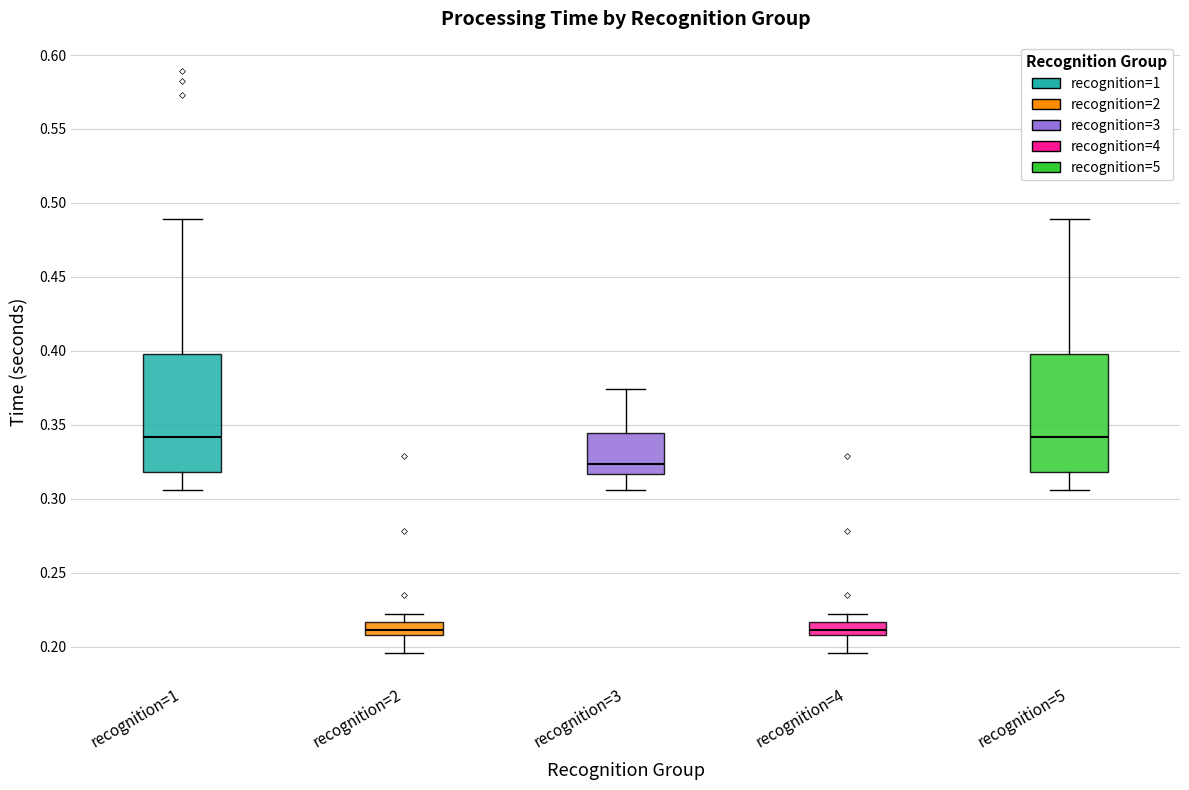

Reading left to right, transcribe this box plot: for each box, give where its median line is, the range the box spans, and where its two whiskers end, as read against the y-axis. The values are not printed on the chart, so give them approximately, as read against the axis.

recognition=1: median 0.340, box 0.320 to 0.400, whiskers 0.305 to 0.490
recognition=2: median 0.210 (inside the box), box 0.210 to 0.215, whiskers 0.195 to 0.220
recognition=3: median 0.325, box 0.315 to 0.345, whiskers 0.305 to 0.375
recognition=4: median 0.210 (inside the box), box 0.210 to 0.215, whiskers 0.195 to 0.220
recognition=5: median 0.340, box 0.320 to 0.400, whiskers 0.305 to 0.490